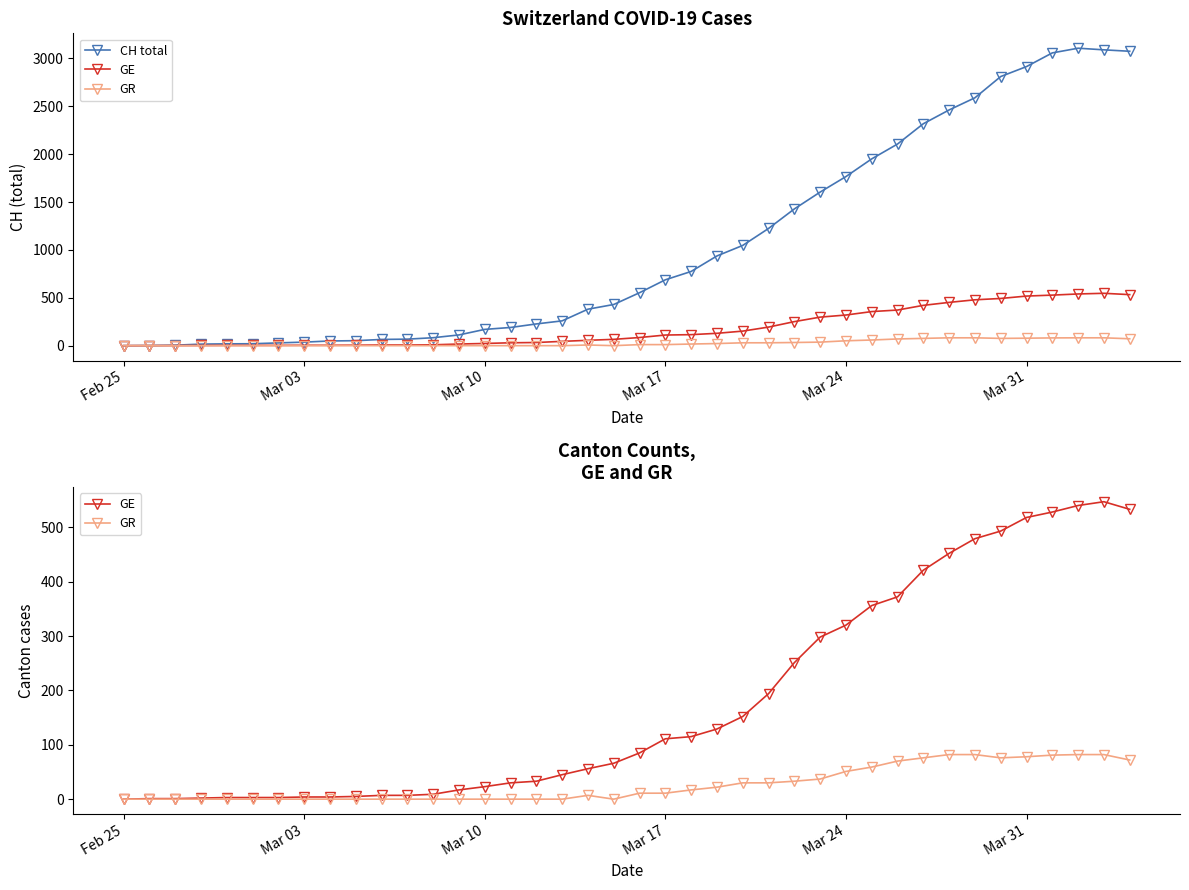

What is the difference between the maximum and minimum values in the GR series?

82